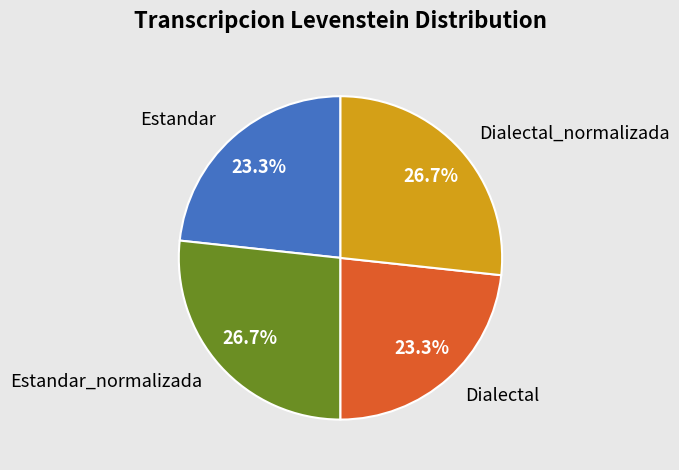

To the nearest percent, what is the difference between the largest and smallest slice percentages?

3%